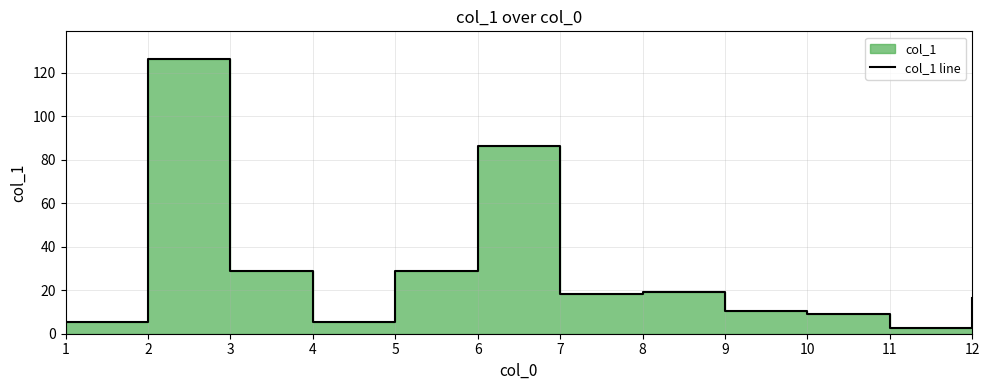

What is the difference between the maximum and minimum values?

123.9